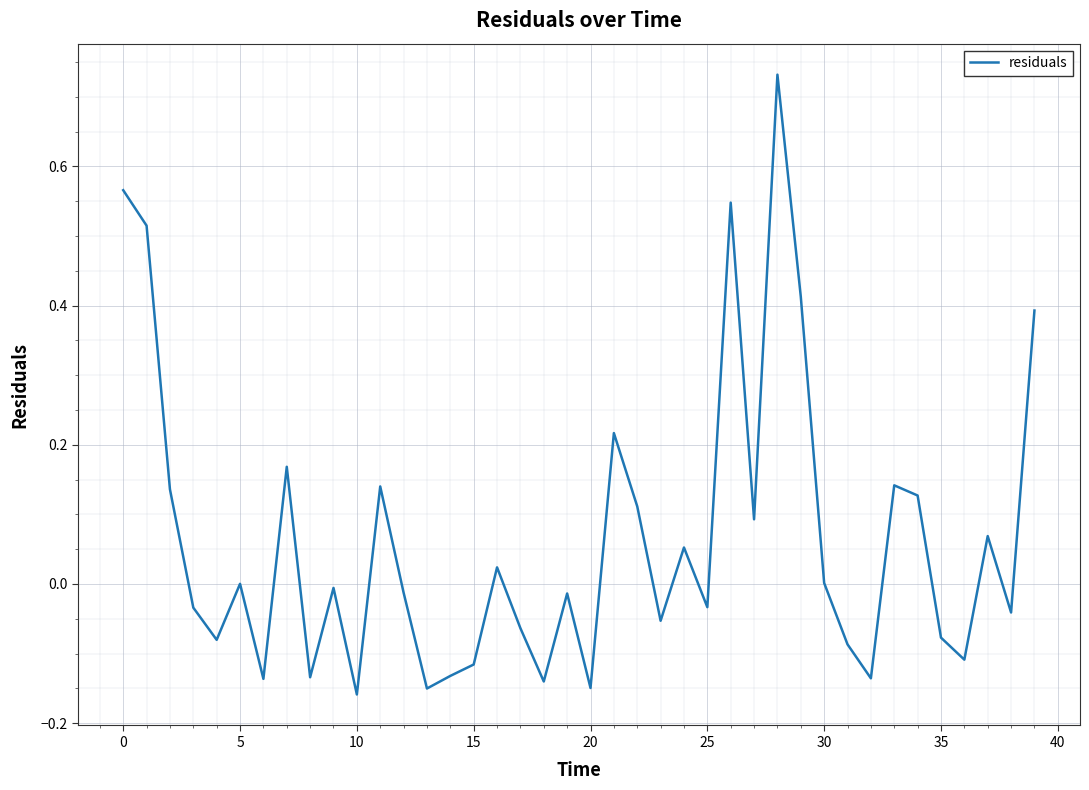

What is the difference between the maximum and minimum values?

0.9